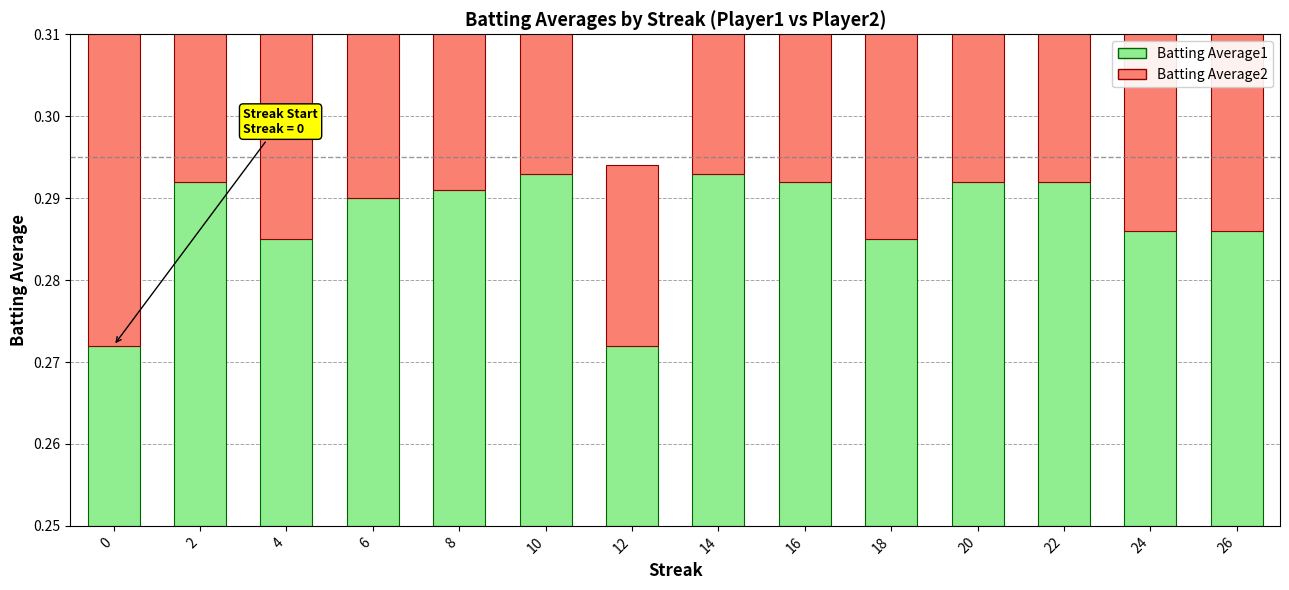

The value of Batting Average2 at 18 is 0.0. True or false?

False